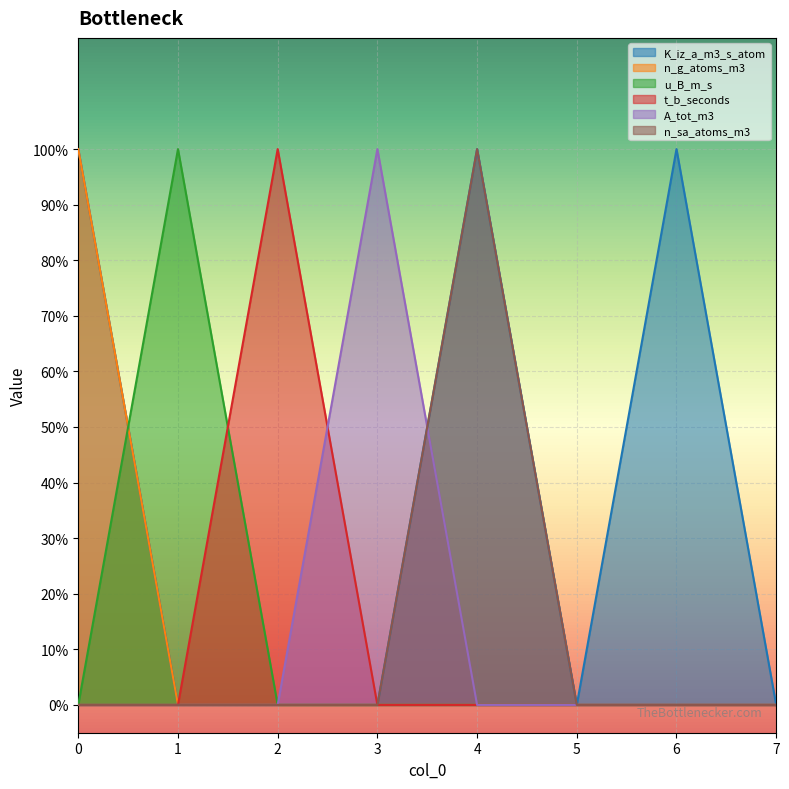

True or false: A_tot_m3 has more than 2 points higher than both neighbors.

False